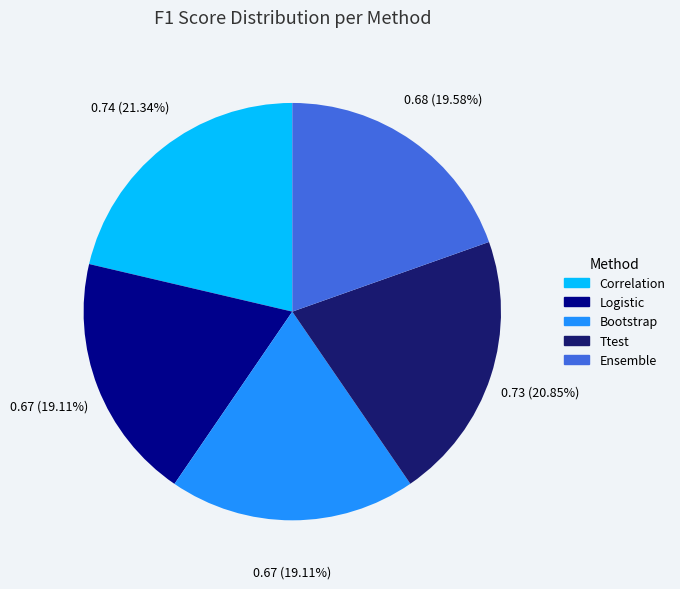

What percentage is NOT represented by Logistic?

80.9%